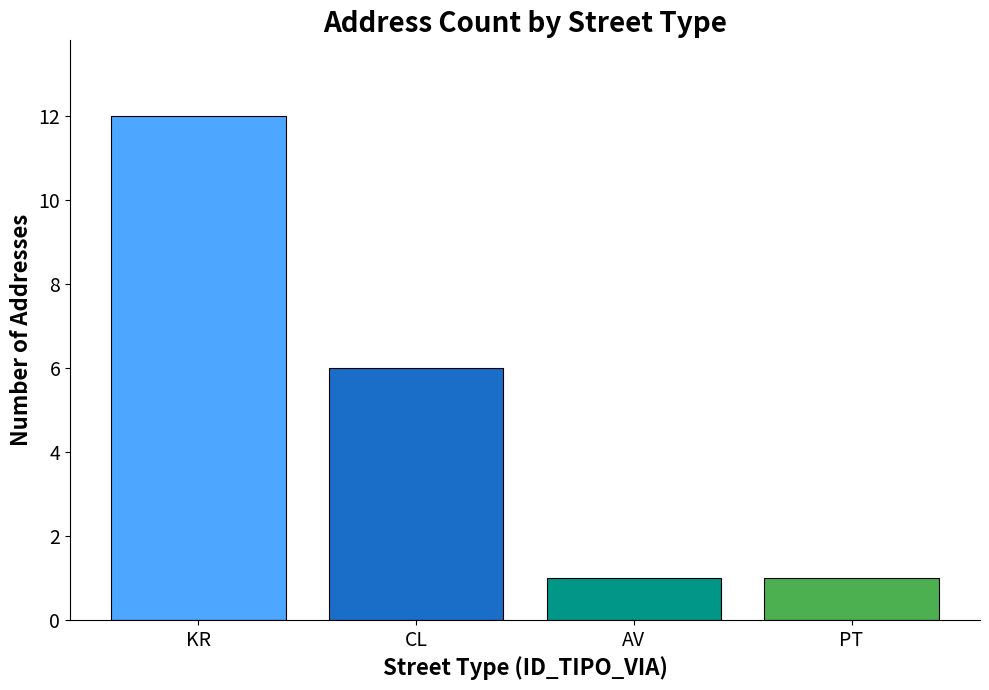

What is the sum of all values?

20